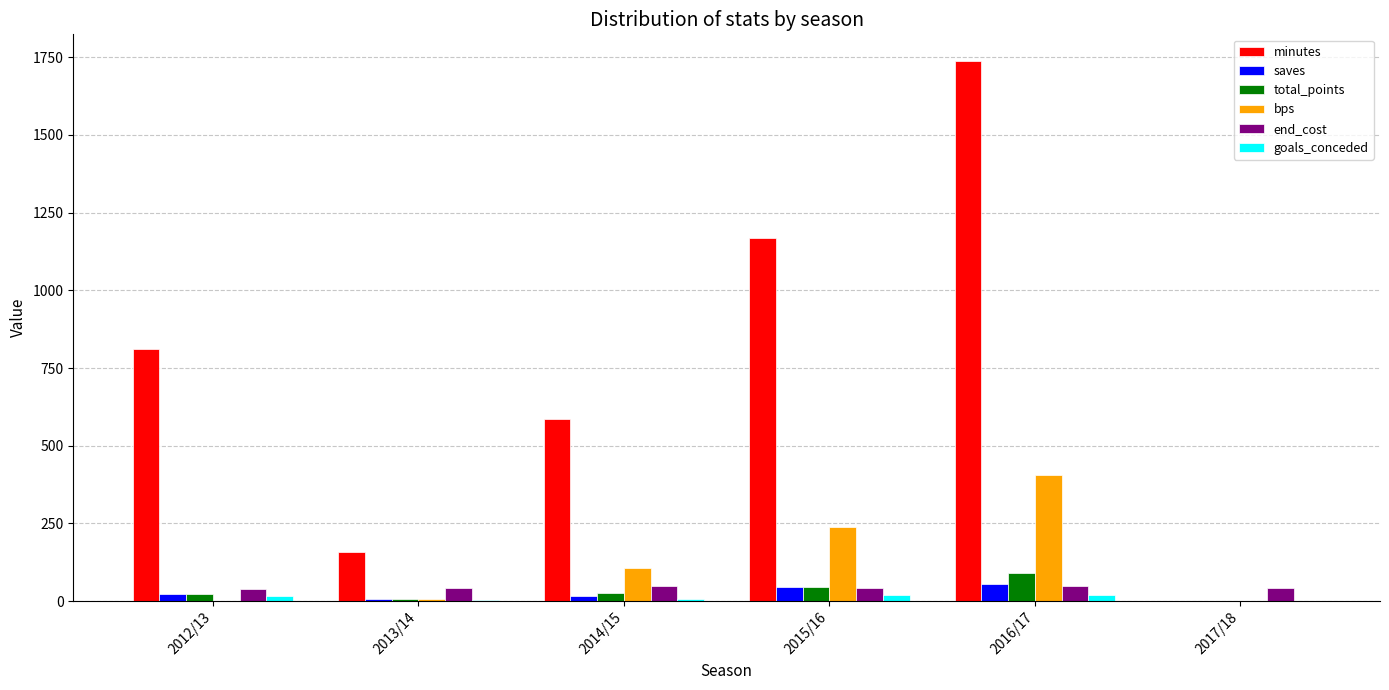

Which series changed the most between 2012/13 and 2013/14?

minutes